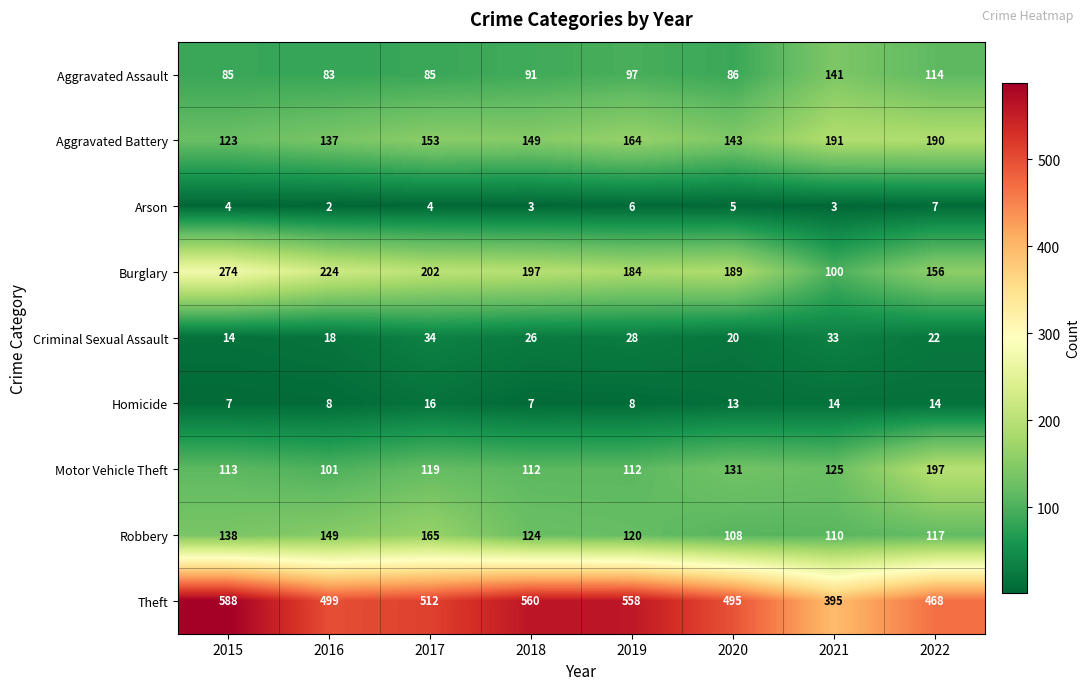

Rank the categories by Burglary value from lowest to highest.

2021, 2022, 2019, 2020, 2018, 2017, 2016, 2015